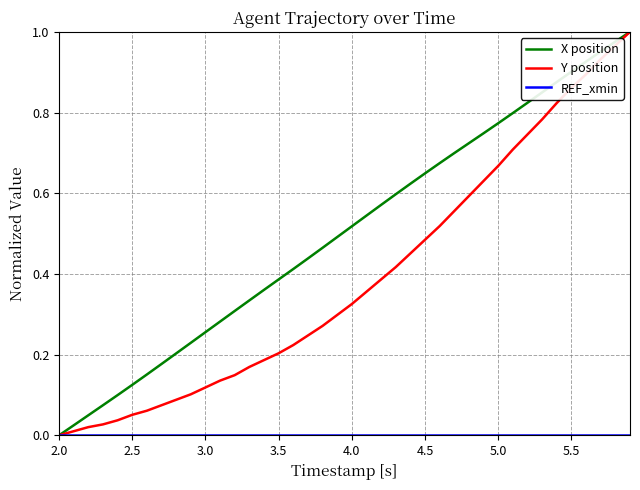

Which series has the largest total across all categories?

X position